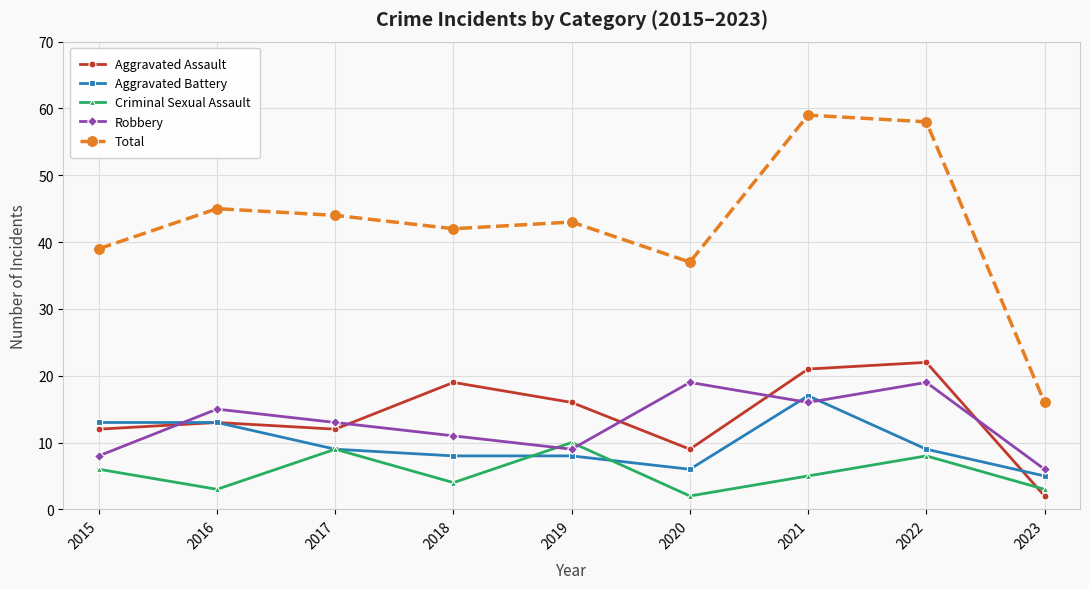

The value of Robbery at 2020 is 8. True or false?

False